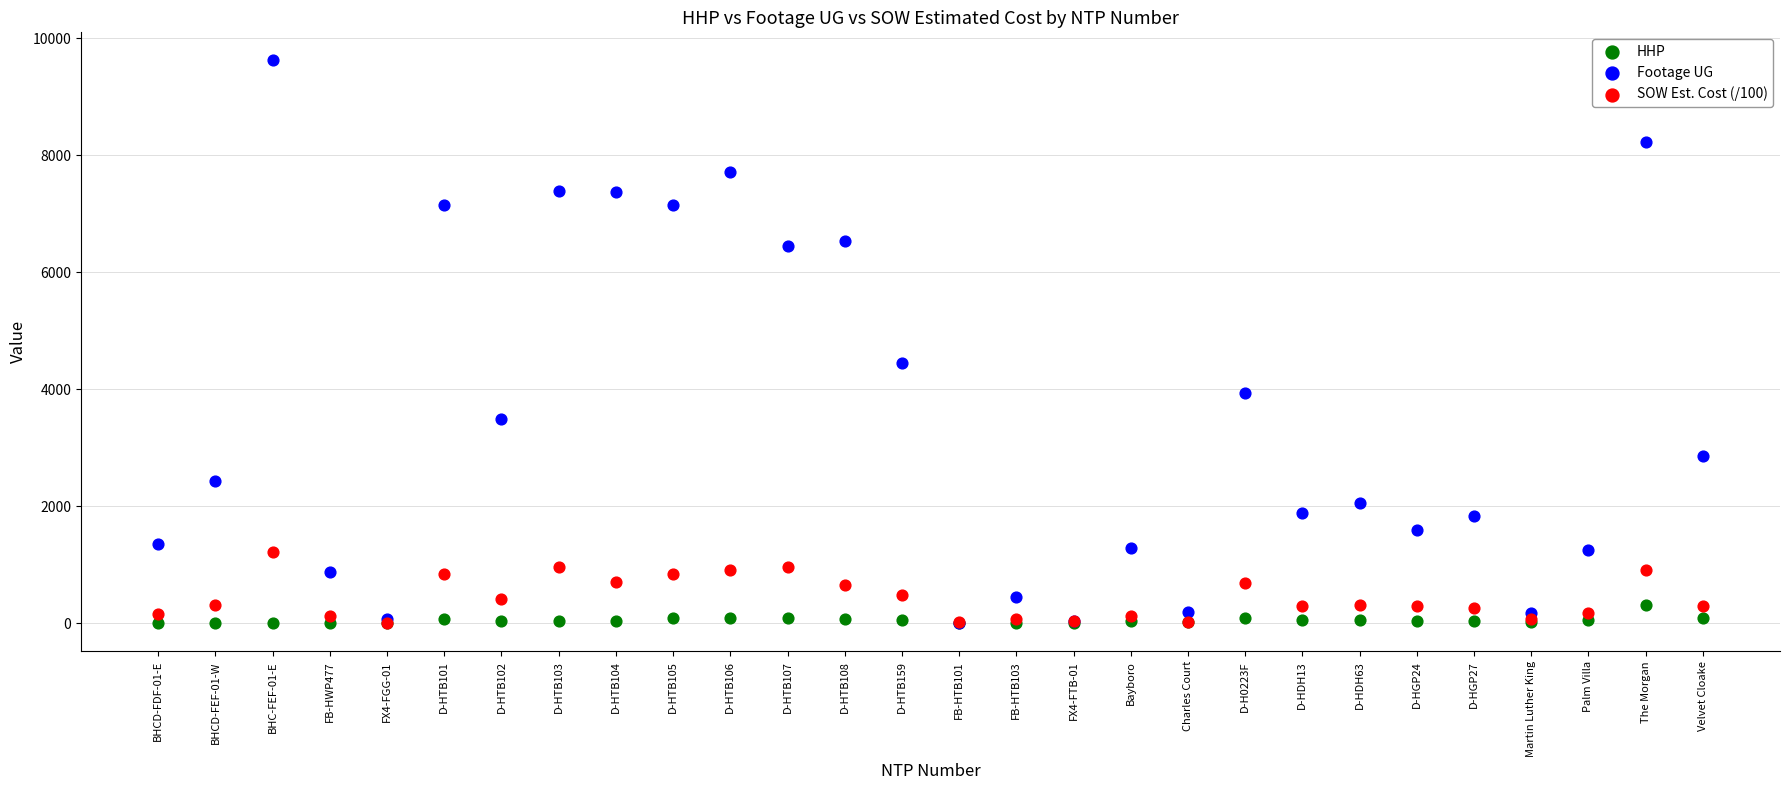

Across all series, what Y value is closest to 4809?

4443.0